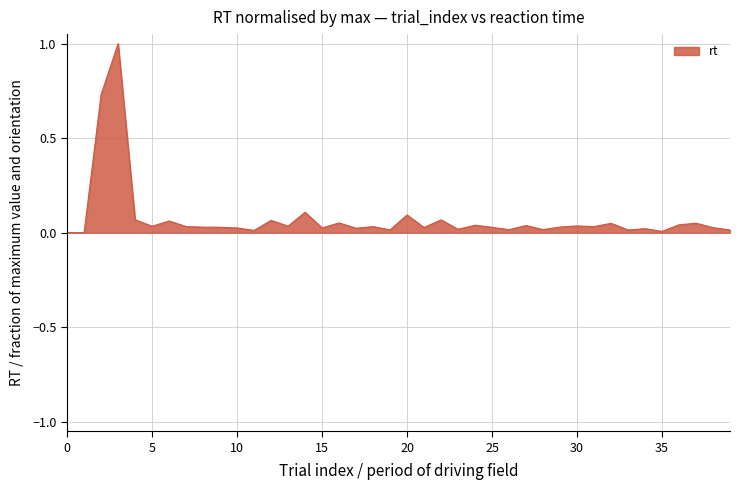

What is the difference between the maximum and minimum values?

1.0